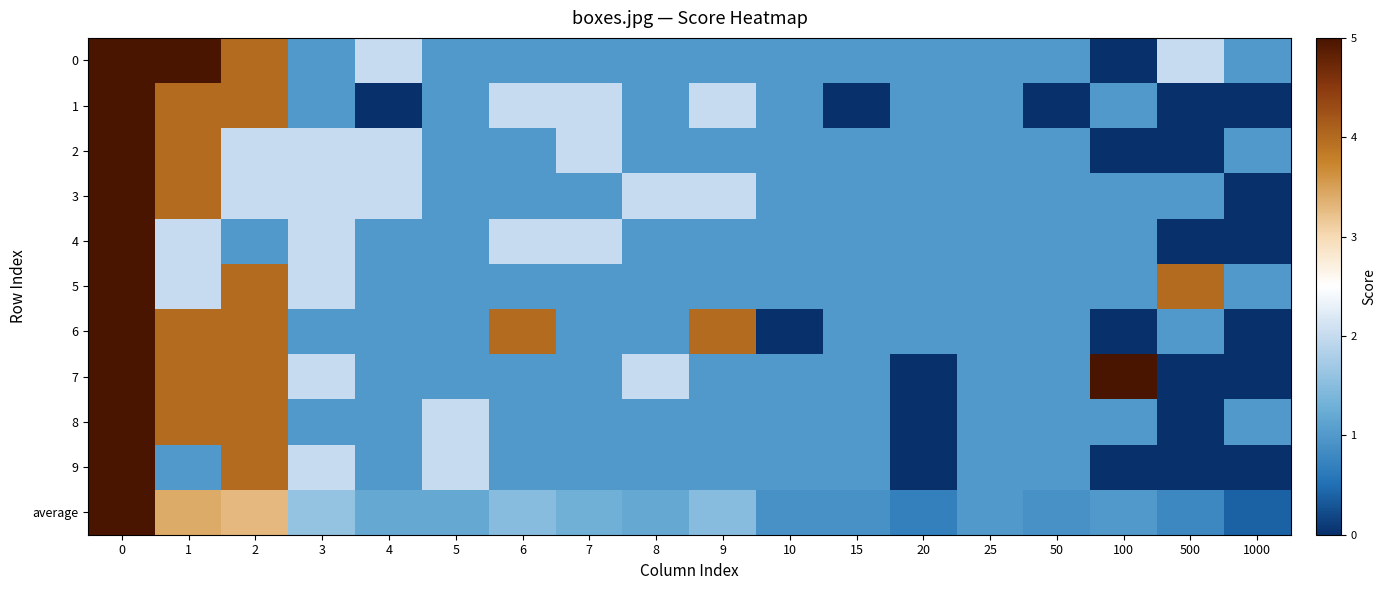

How many data points does each series have?

18